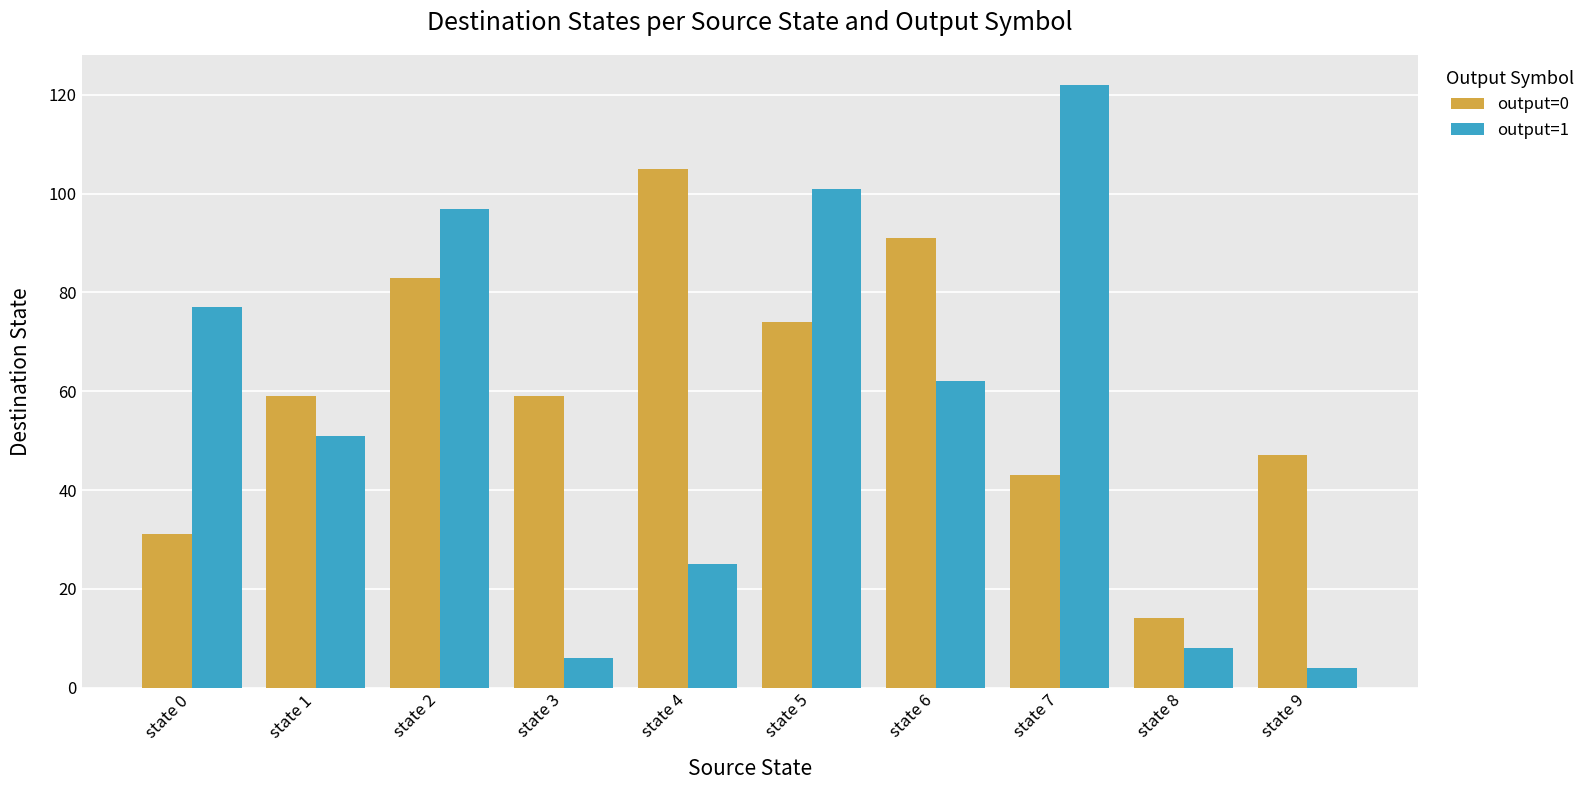

What is the value of the output=0 bar at the 1st from the left?

31